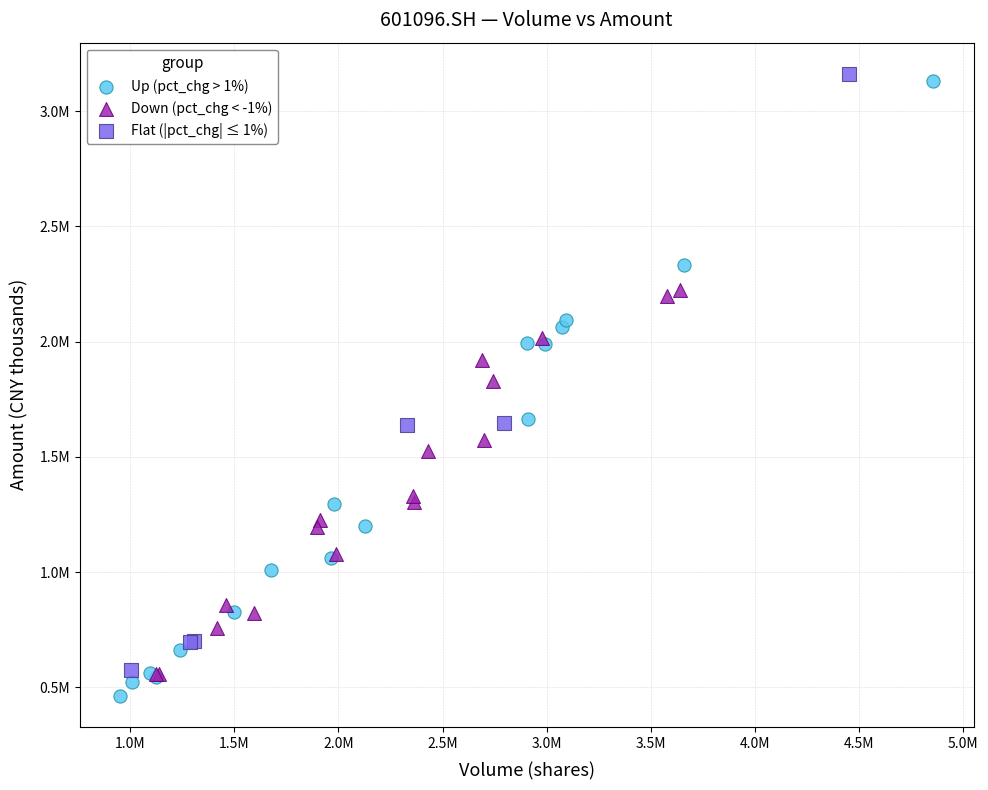

Which series reaches the minimum Y coordinate?

Up (pct_chg > 1%)